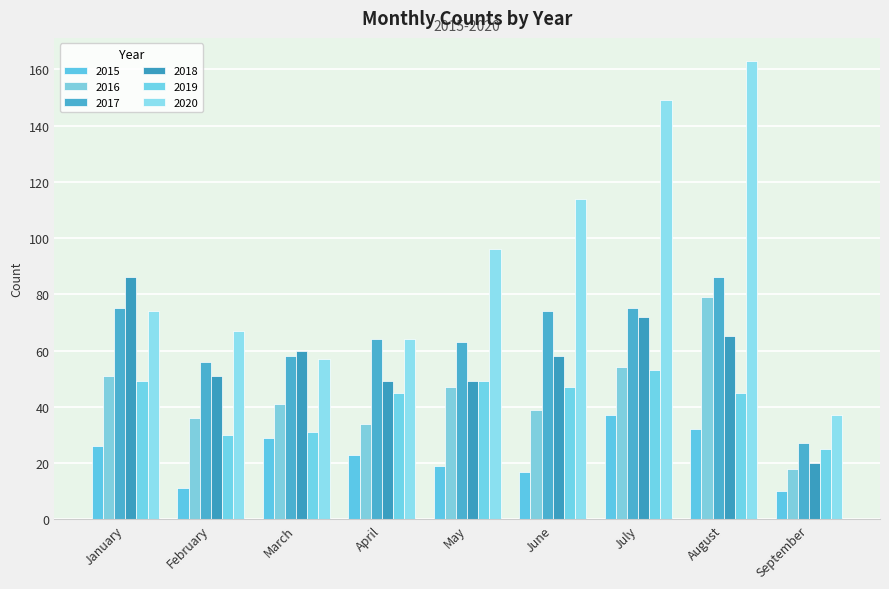

Which series changed the most between January and September?

2018